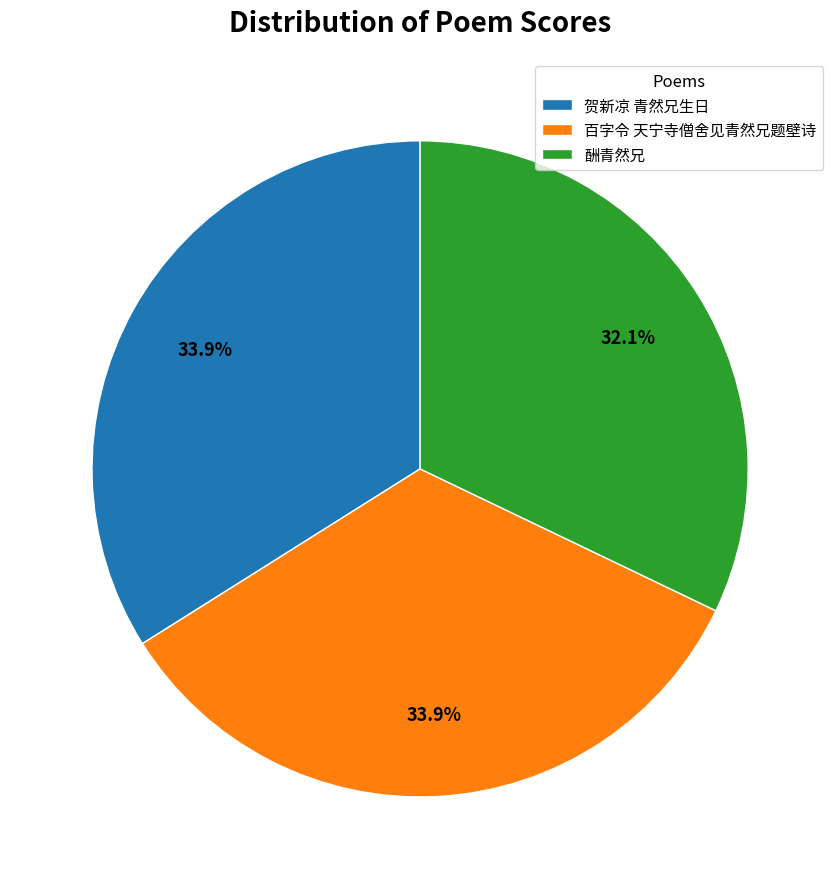

What is the smallest slice in the pie chart?

酬青然兄